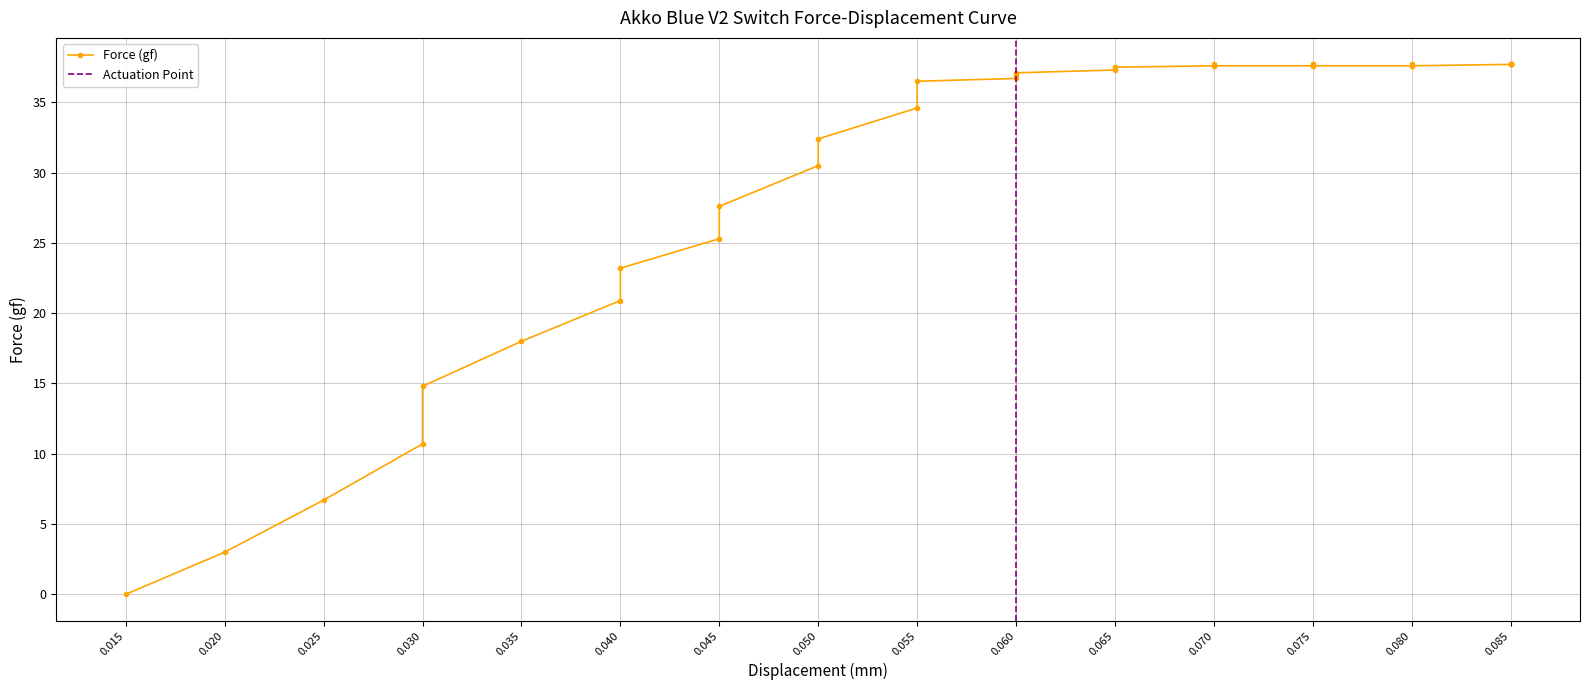

How many data points are less than 37?

16